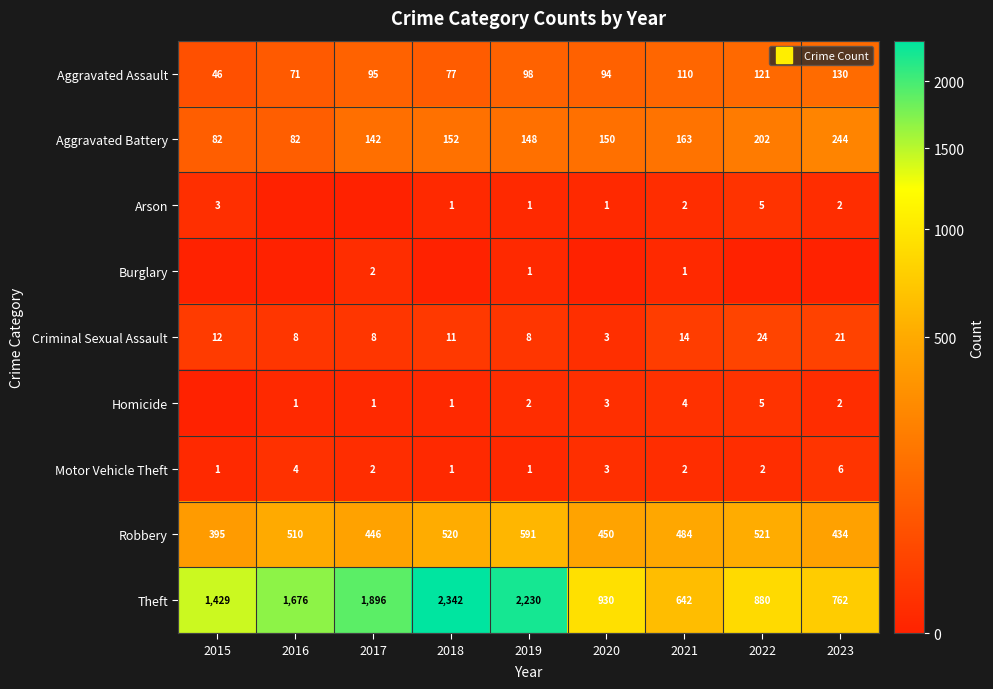

List the labels in order of Theft value, smallest first.

2021, 2023, 2022, 2020, 2015, 2016, 2017, 2019, 2018